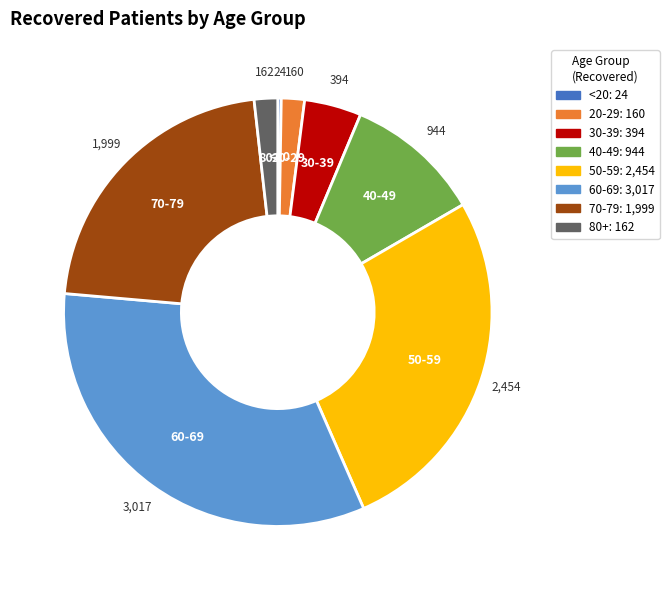

Is there any slice that represents more than half of the pie?

No